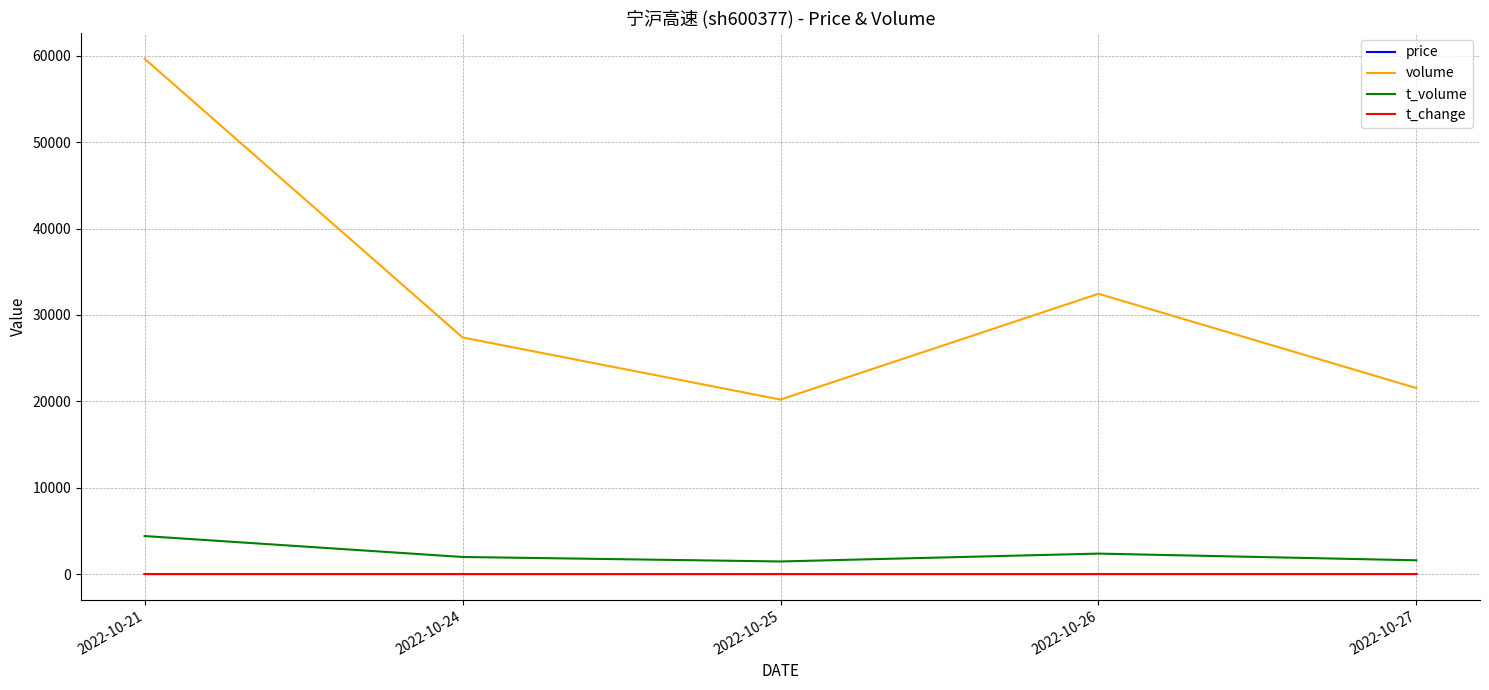

Which series has the widest spread of values?

volume